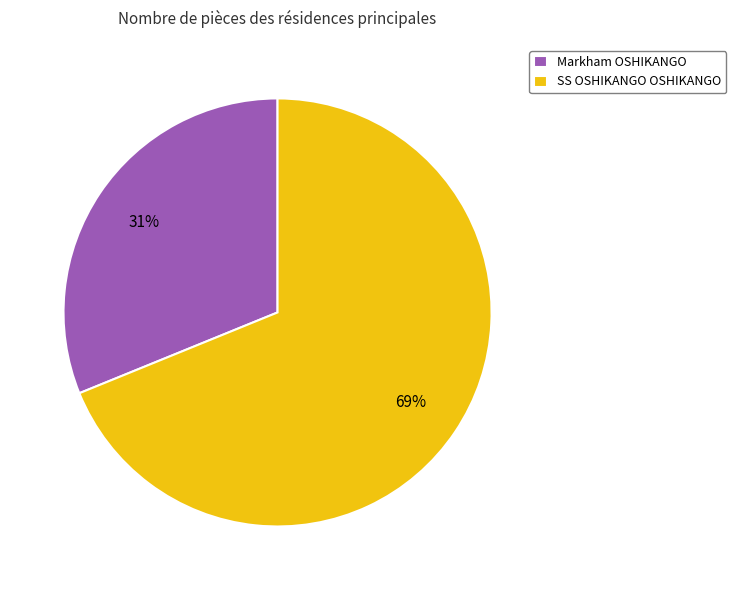

Approximately how many times larger is the value at SS OSHIKANGO OSHIKANGO compared to Markham OSHIKANGO?

2.2